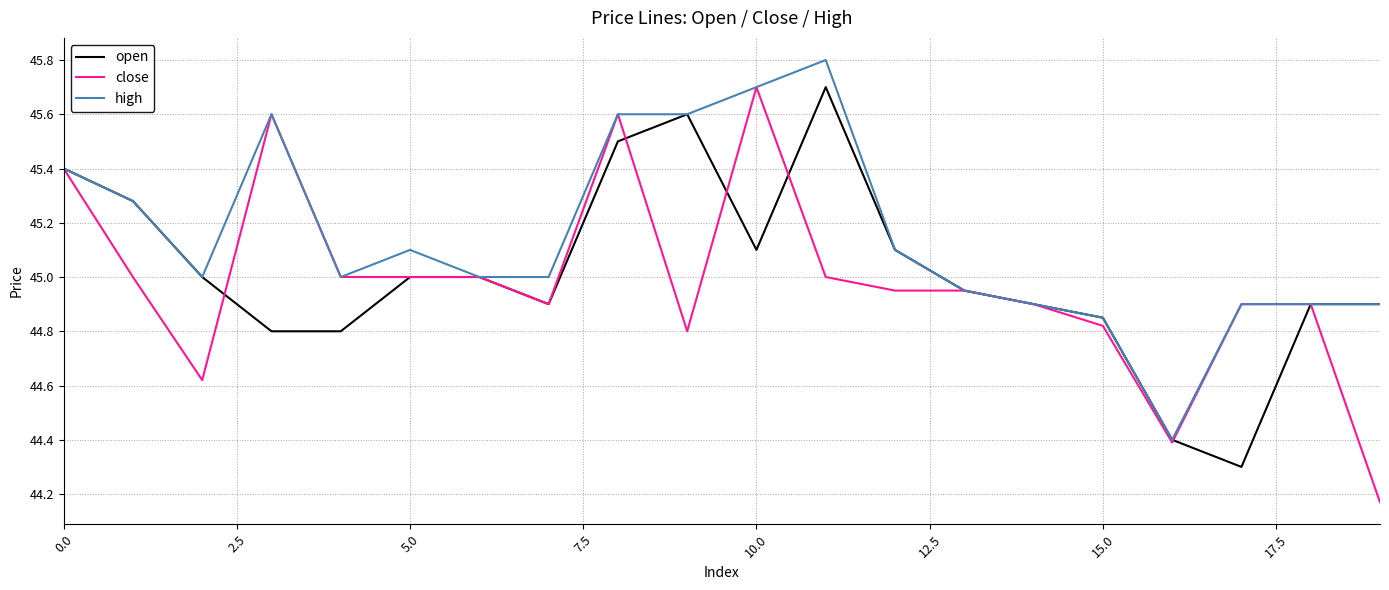

What is the greatest value displayed?

45.8